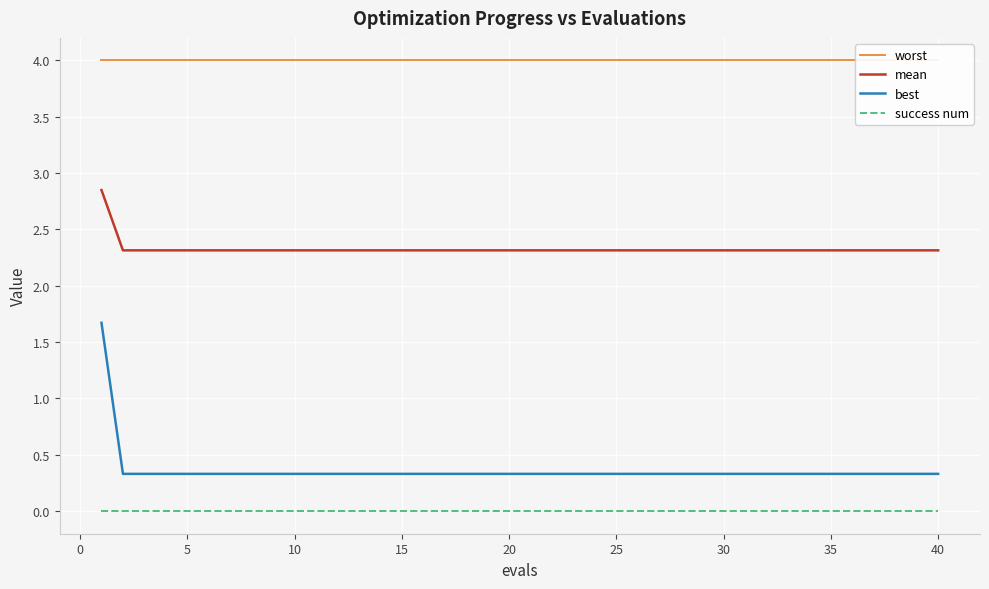

True or false: success num and mean intersect in this chart.

False